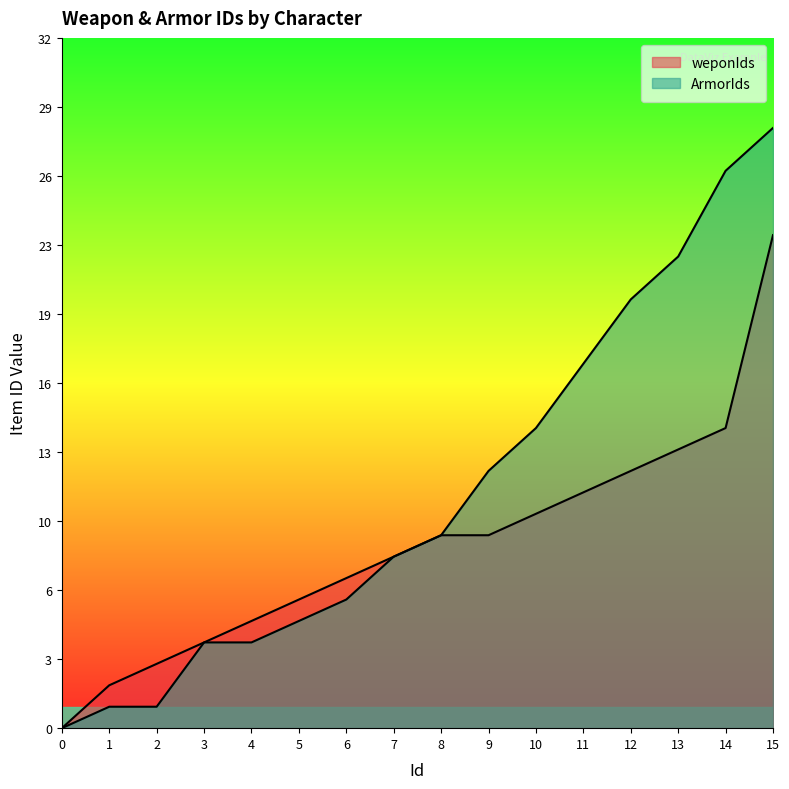

Does the chart display data point markers on the line(s)?

No